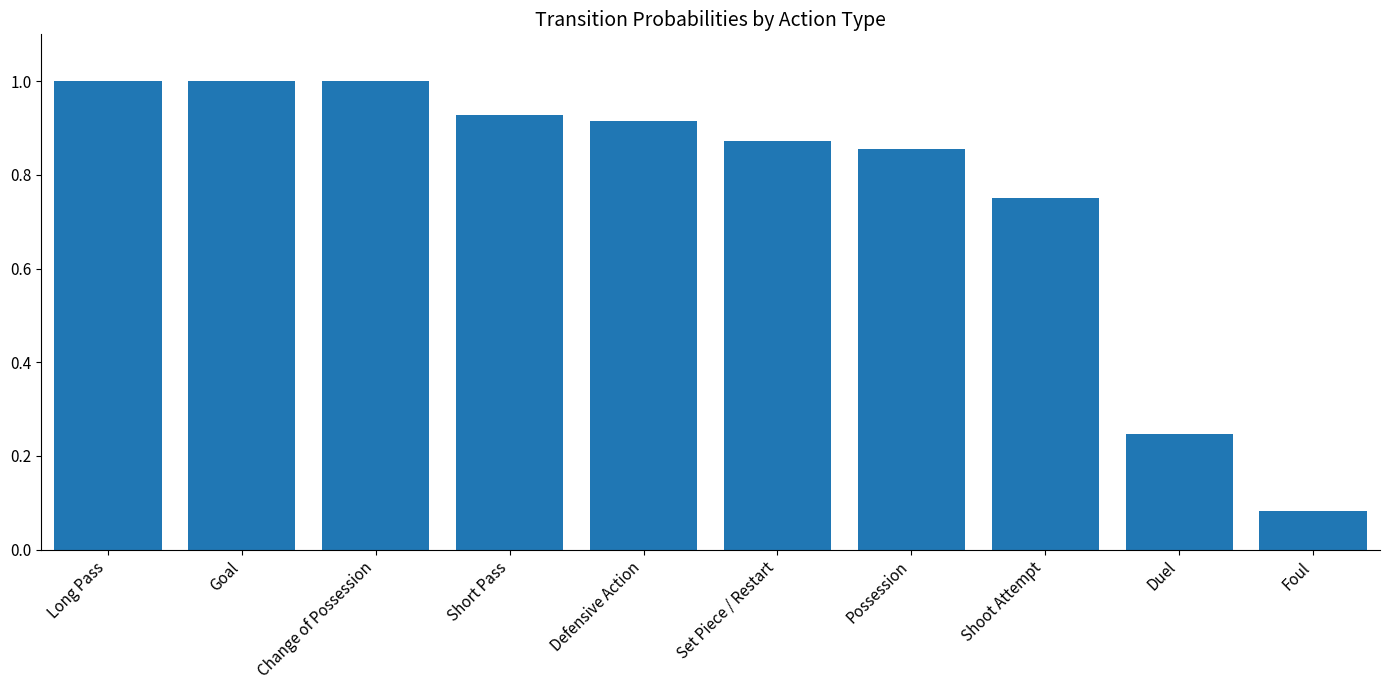

What position from the right is Long Pass?

10